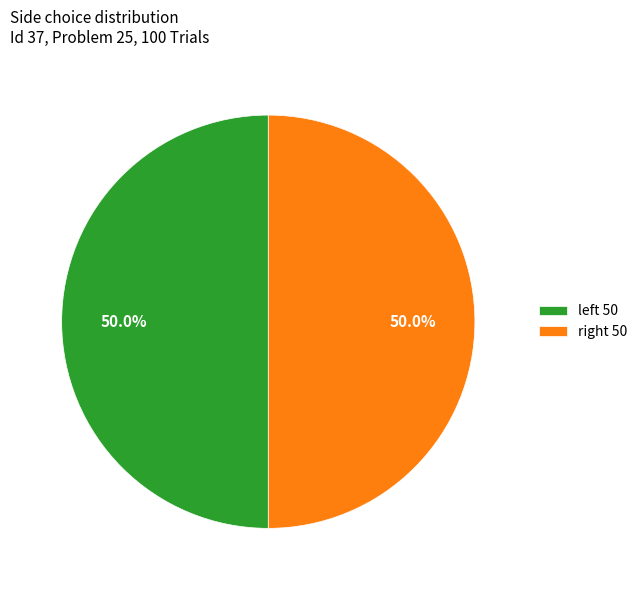

Which slice is the largest?

left